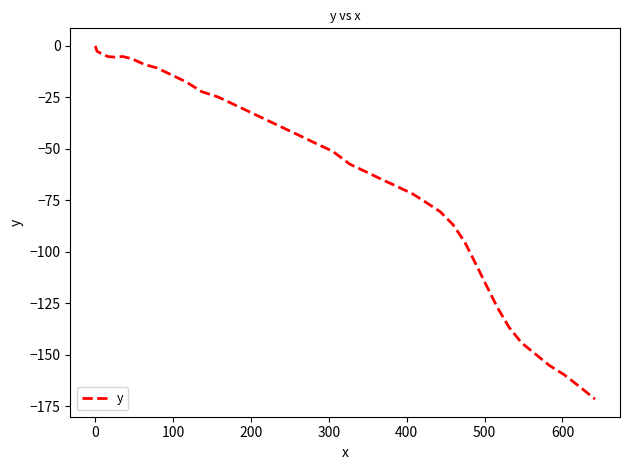

What is the difference between the maximum and minimum values?

171.4